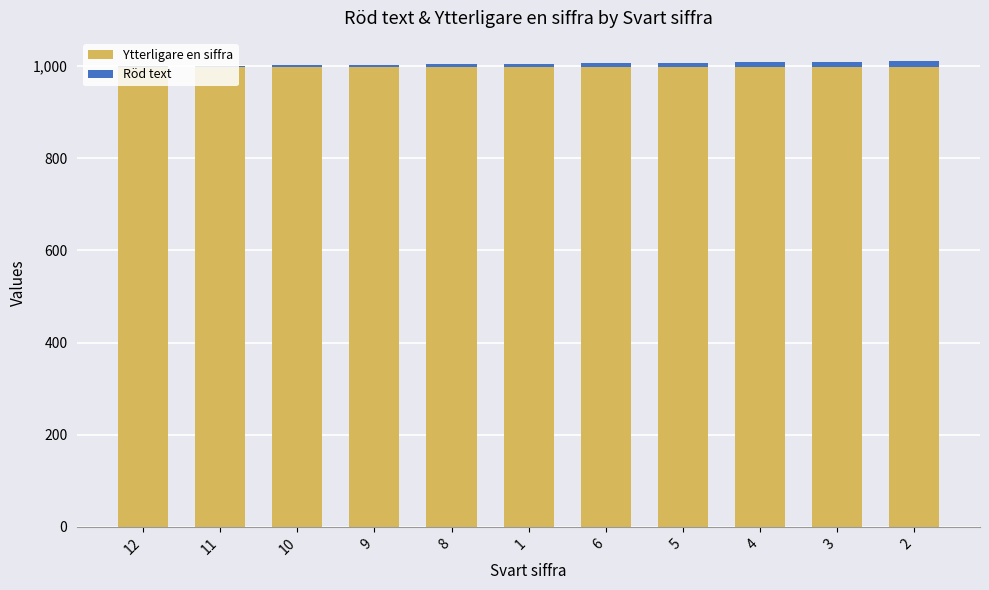

What is the sum of all Ytterligare en siffra values?

10989